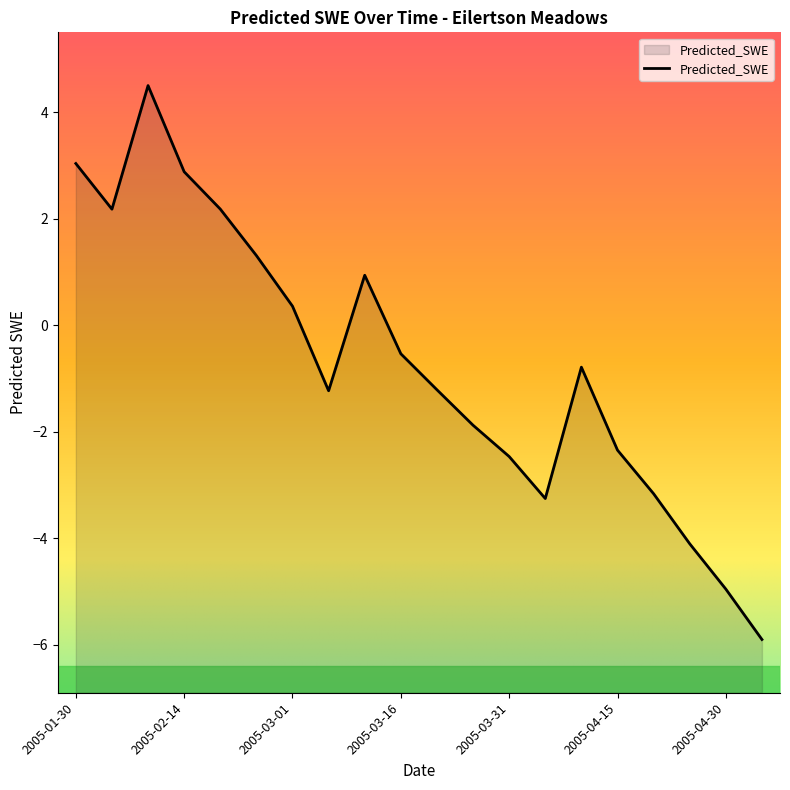

What is the maximum value shown in the chart?

4.5